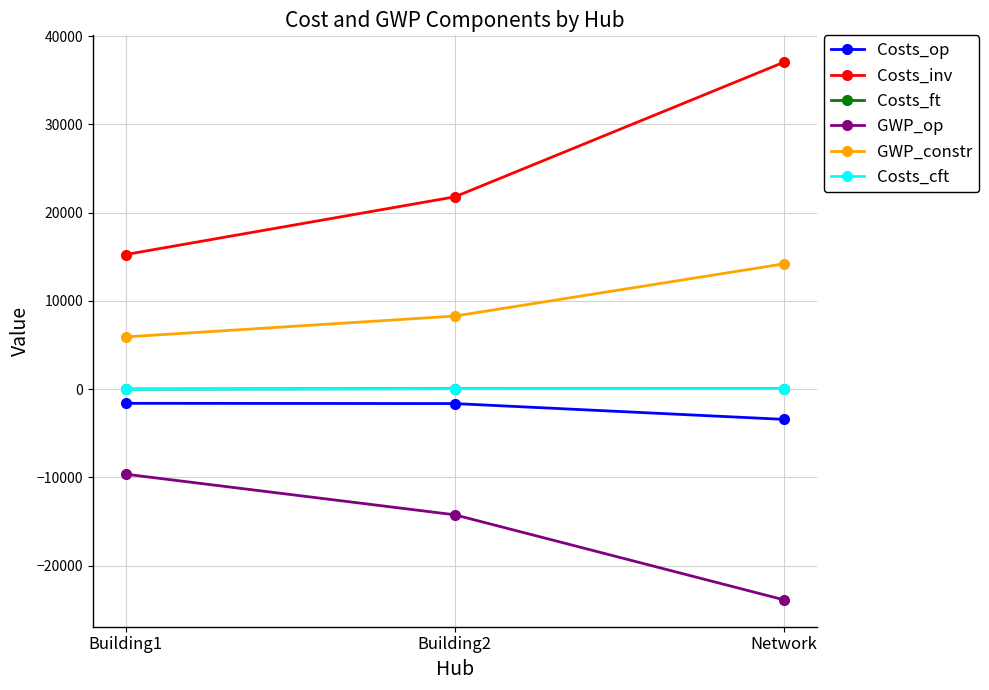

What is the difference between the highest and lowest values at Network?

60907.4